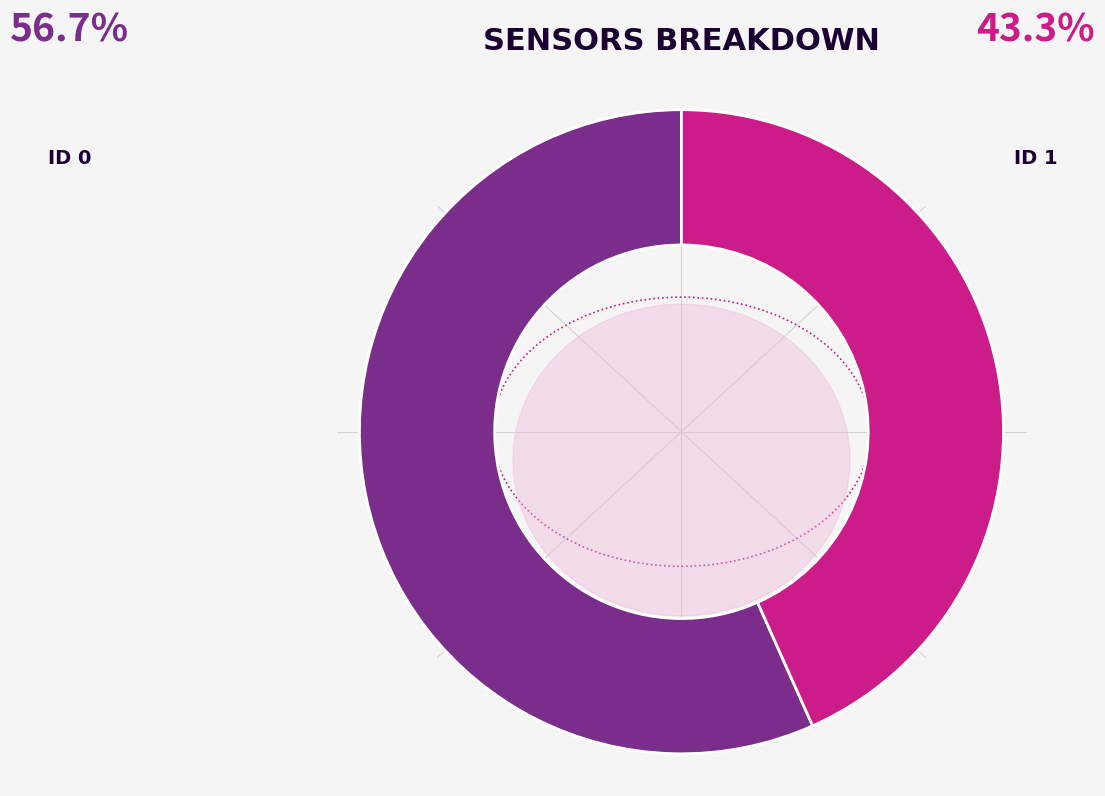

How many slices are in this pie chart?

2